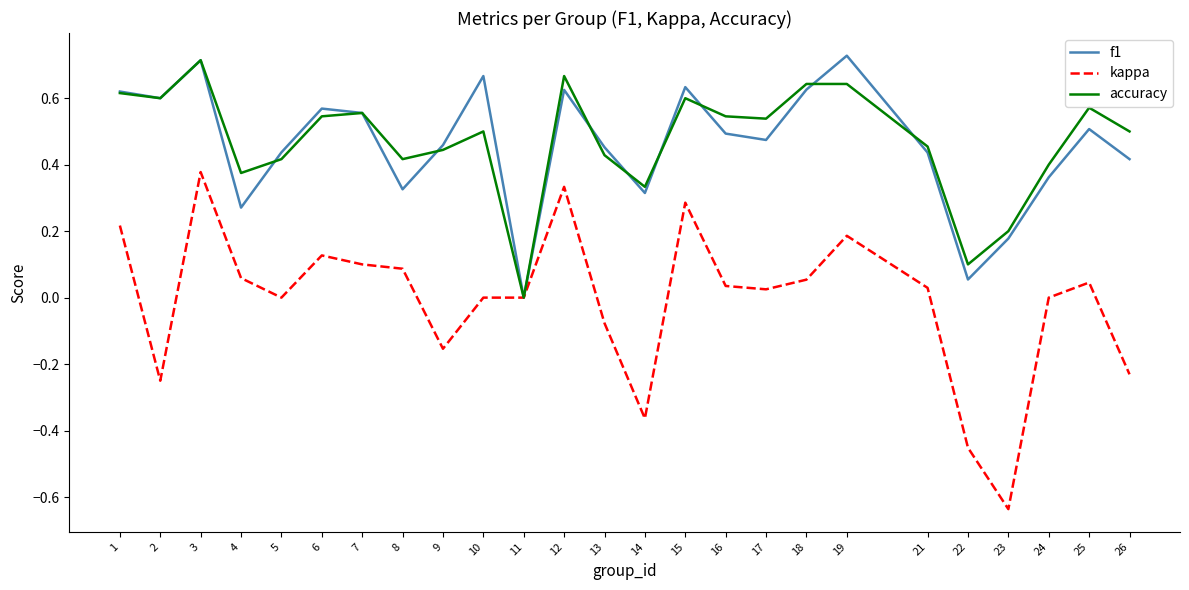

Does the chart display data point markers on the line(s)?

No